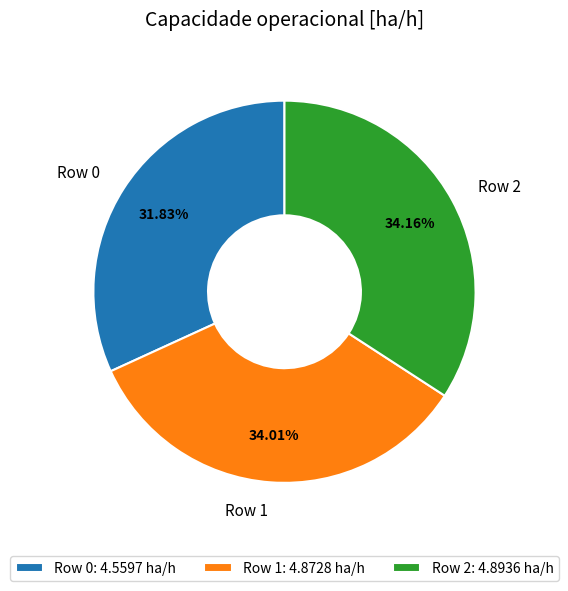

Count the number of slices in the pie.

3